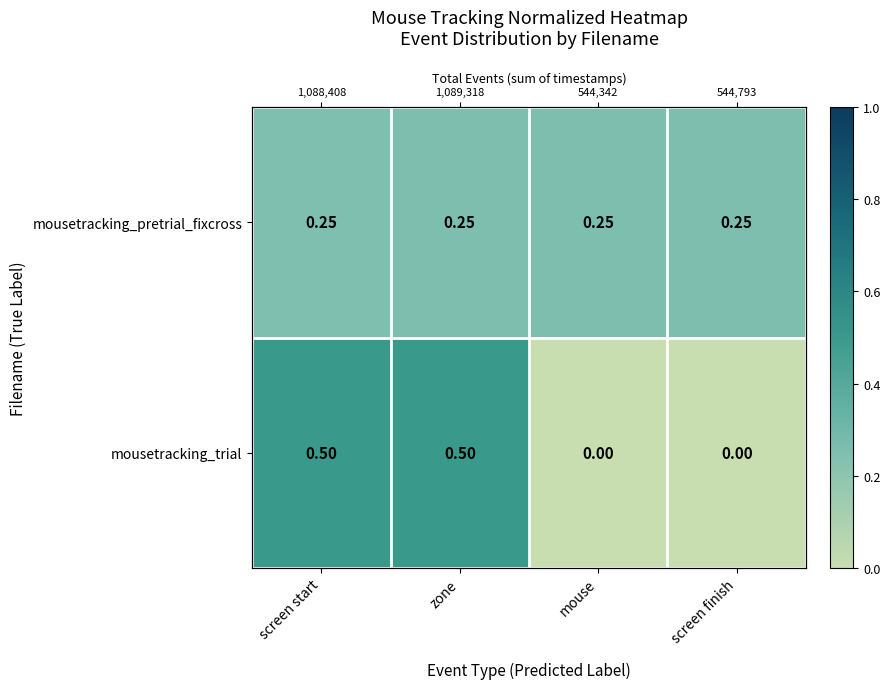

The mousetracking_pretrial_fixcross series shows 0.3 at mouse. True or false?

True